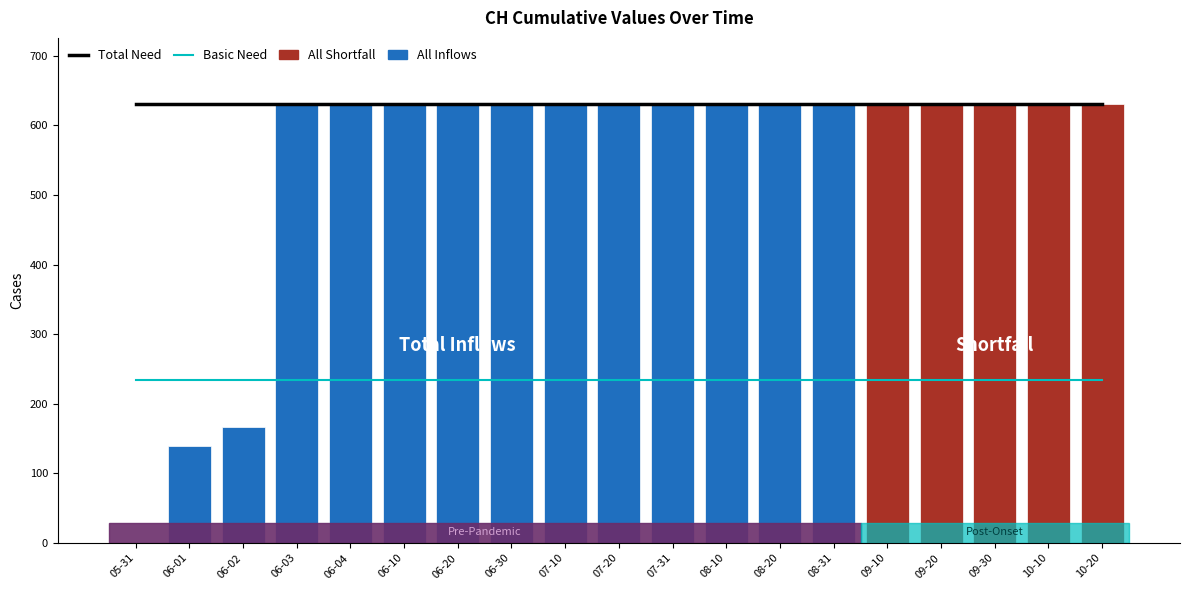

True or false: Basic Need has a value of 72.3 at 06-10.

False